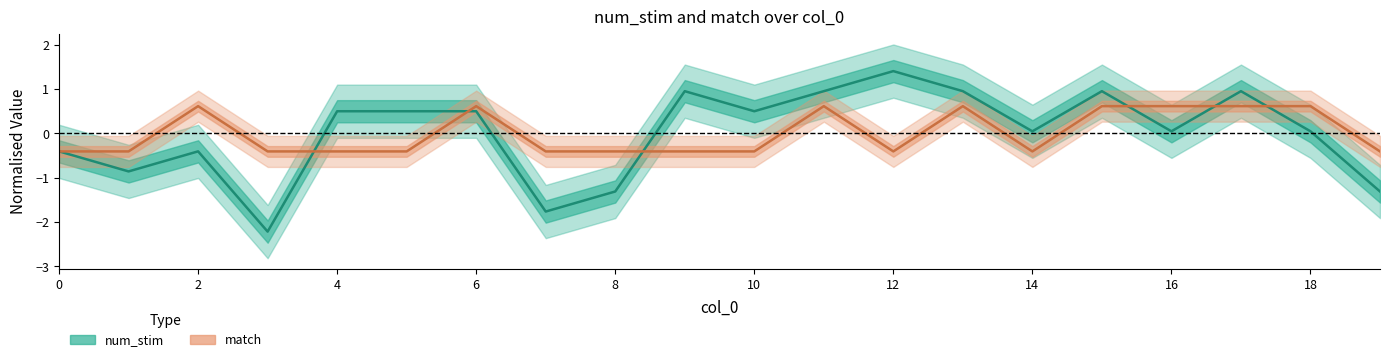

True or false: num_stim has more than 2 interior local peaks.

True